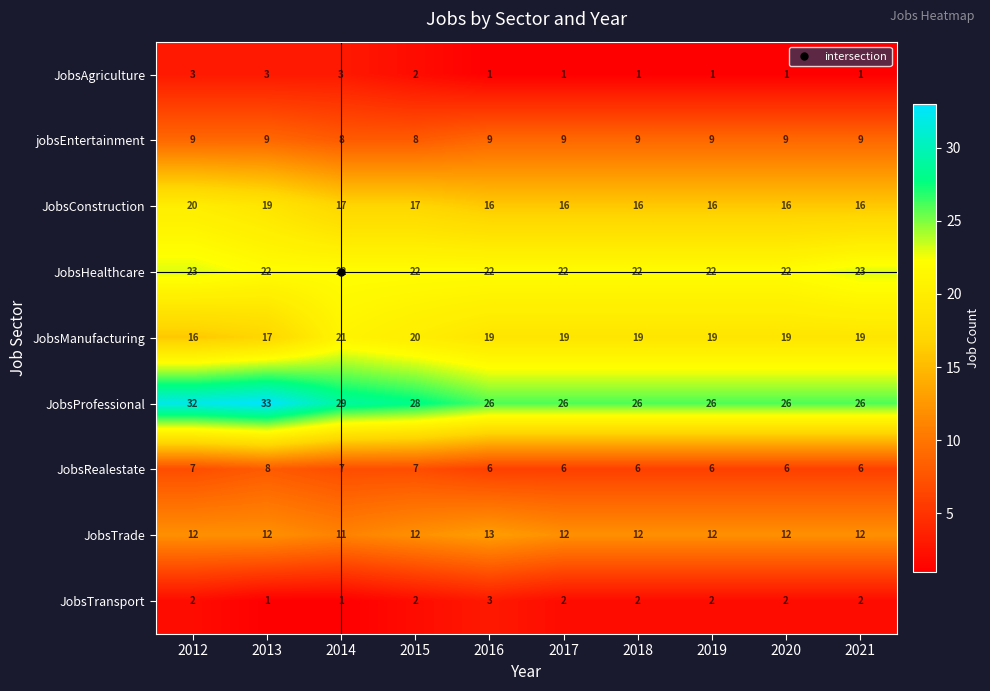

At 2020, list the series in order from smallest to largest.

JobsAgriculture, JobsTransport, JobsRealestate, jobsEntertainment, JobsTrade, JobsConstruction, JobsManufacturing, JobsHealthcare, JobsProfessional